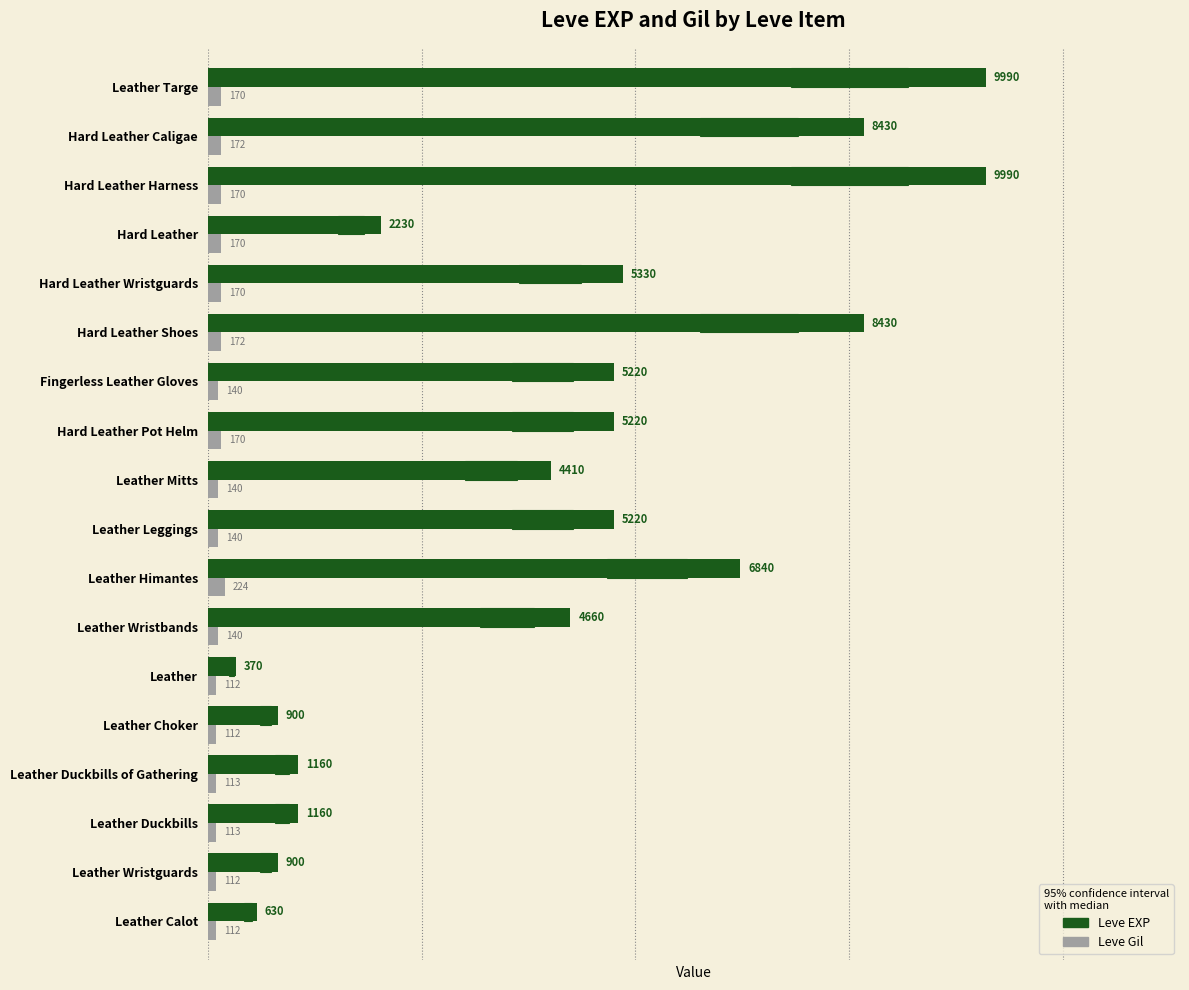

Which series has the widest spread of values?

Leve EXP